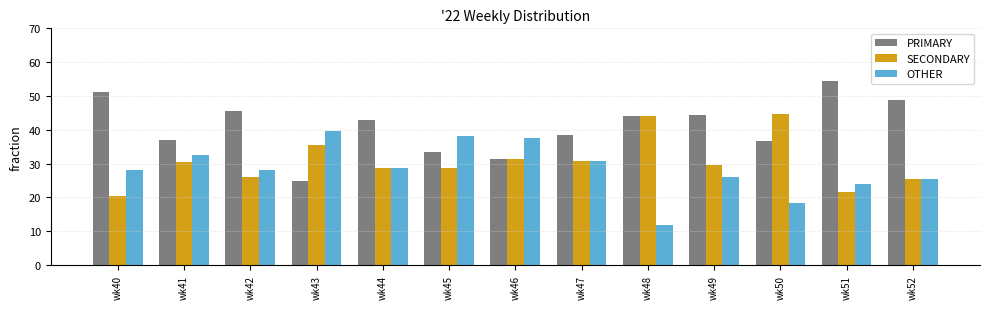

What is the maximum value shown in the chart?

54.3